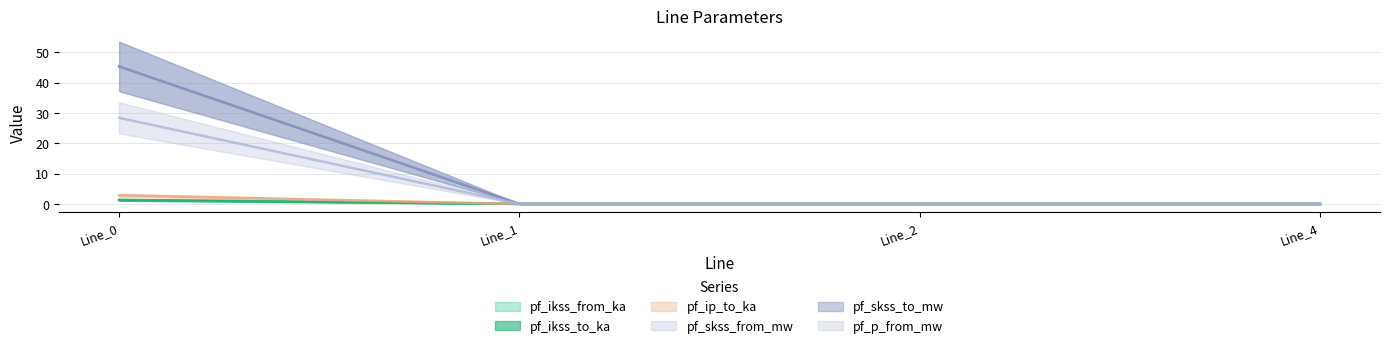

Count the number of data series in this chart.

6